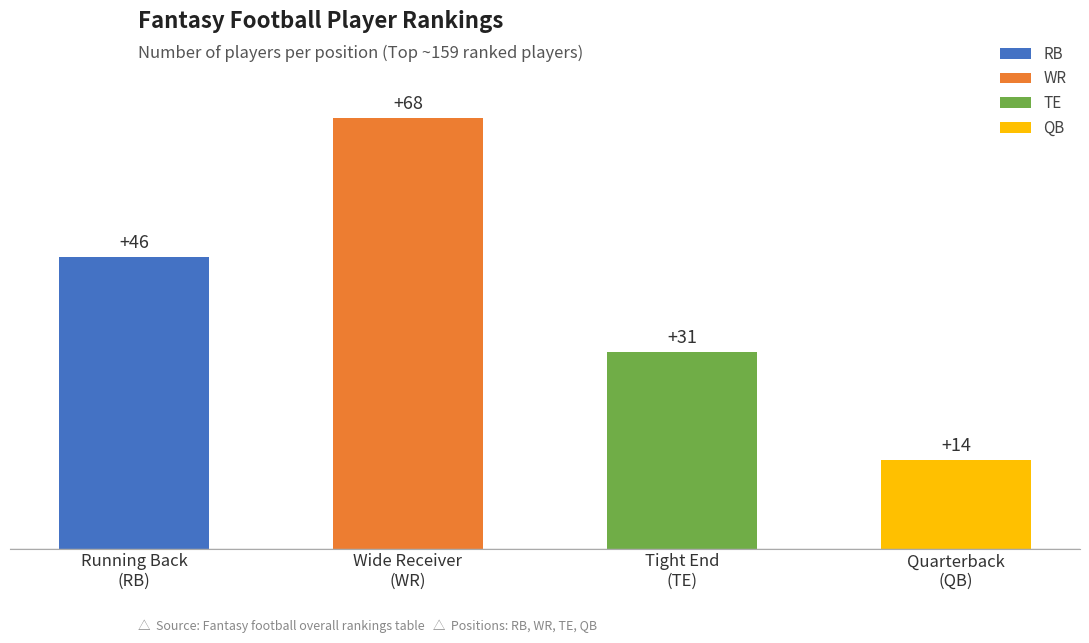

List the labels in order of value, smallest first.

Quarterback (QB), Tight End (TE), Running Back (RB), Wide Receiver (WR)